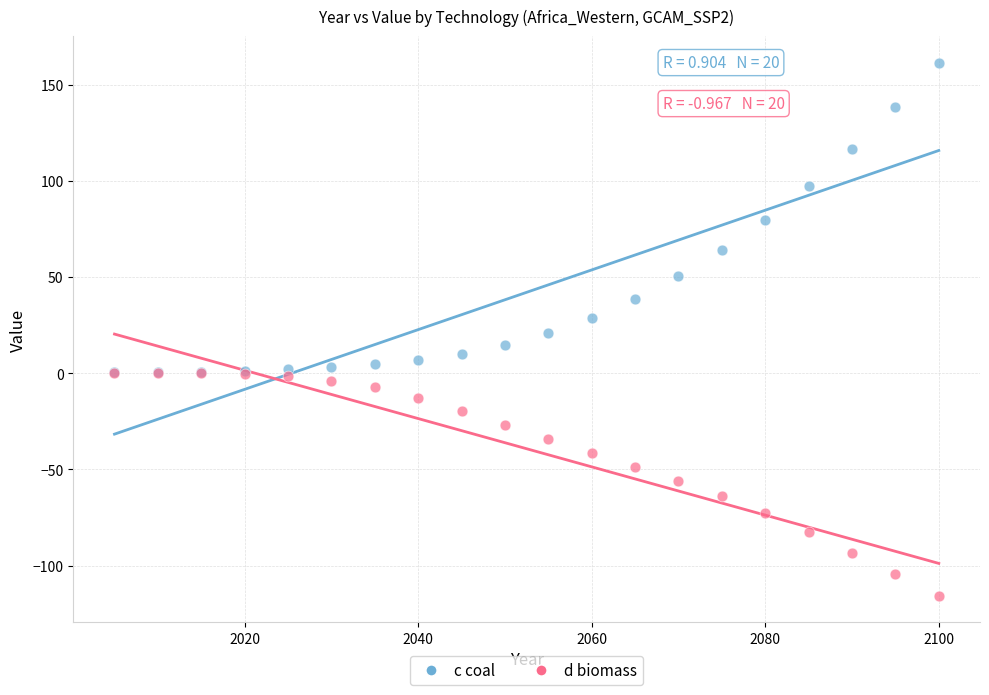

Which series reaches the maximum Y coordinate?

c coal